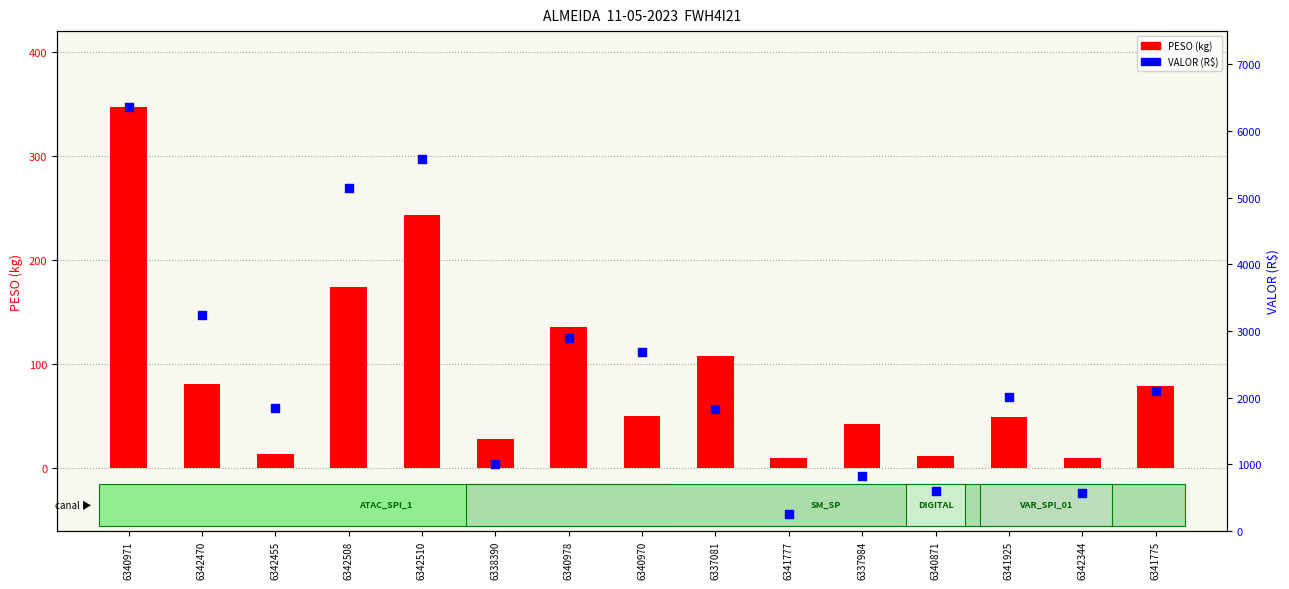

Which series contains the lowest Y value?

PESO (kg)